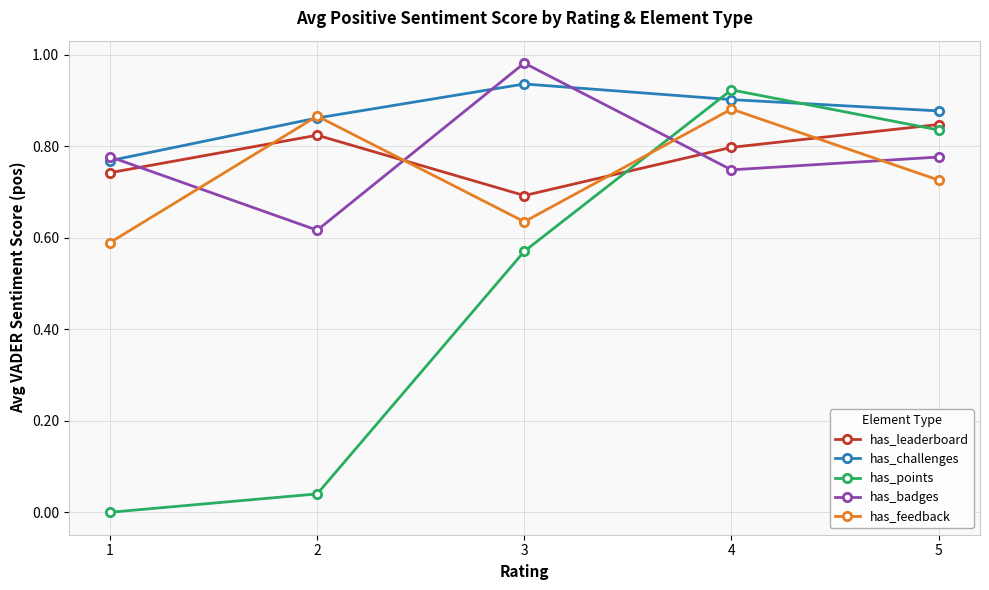

True or false: has_feedback has more than 1 points higher than both neighbors.

True